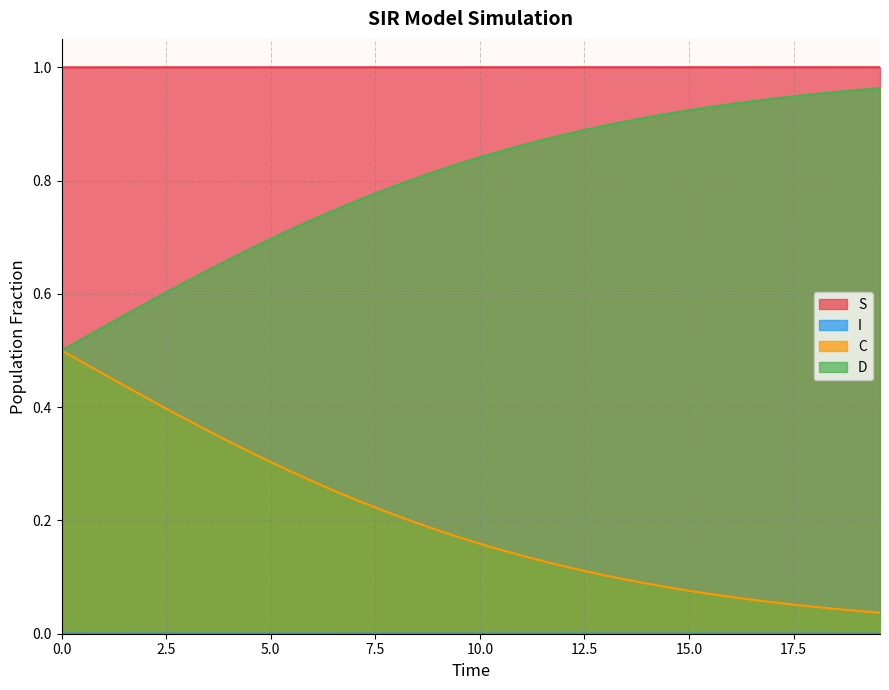

True or false: S and C cross at least once.

False